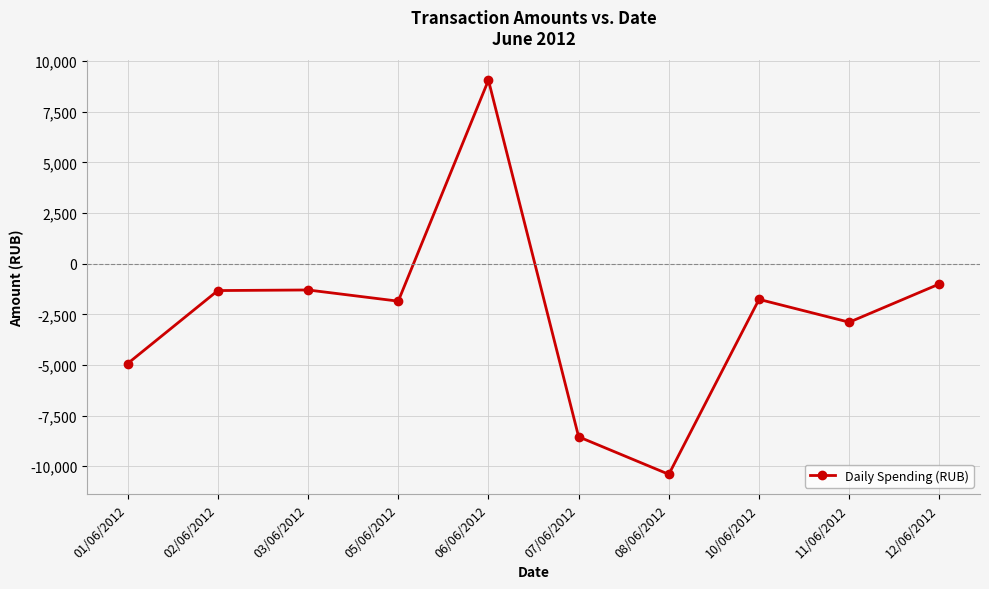

How many series are shown in this chart?

1